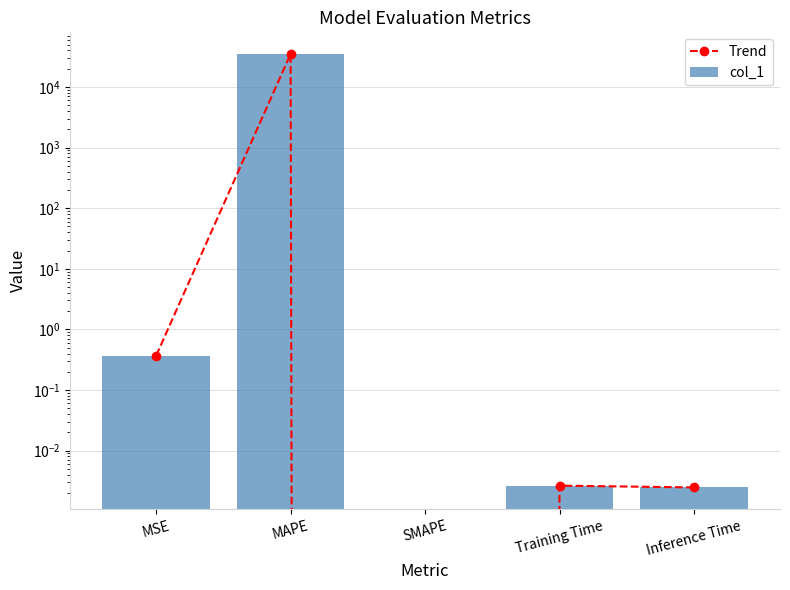

Is it true that Trend equals -10799.0 at SMAPE?

False